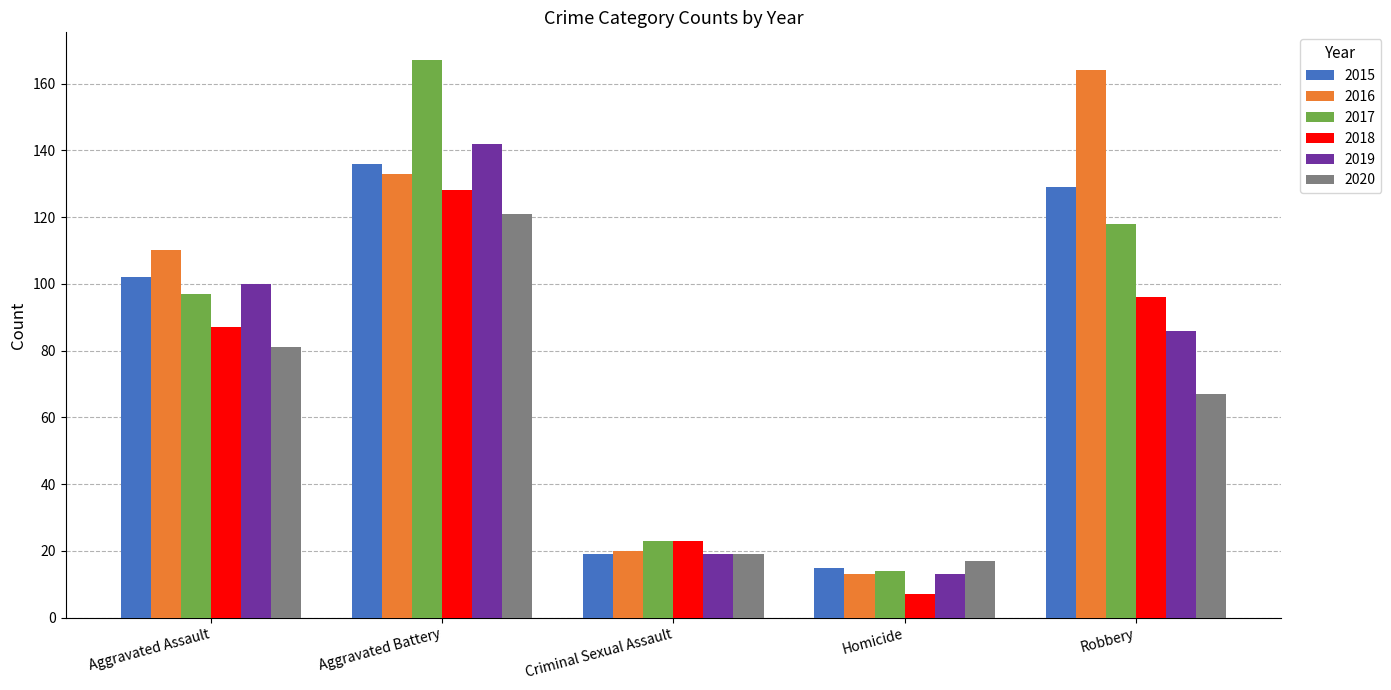

What is the difference between the highest and lowest values at Robbery?

97